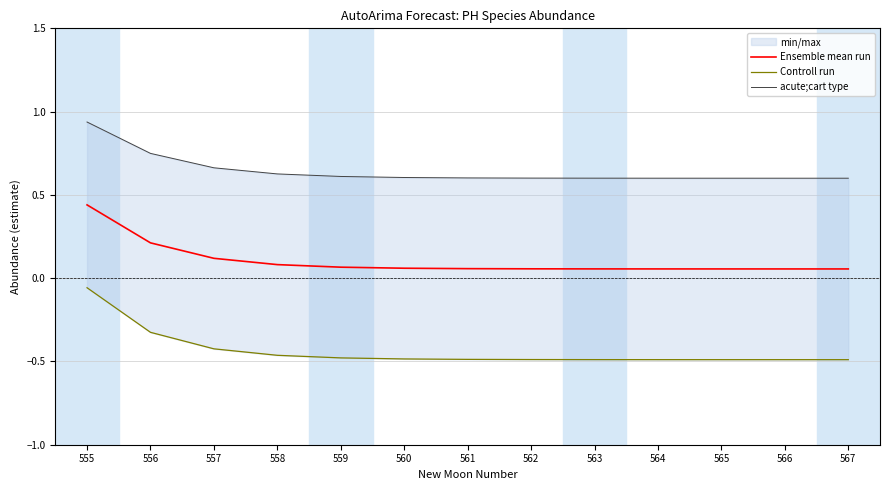

Is it true that Ensemble mean run equals 0.1 at 565?

False